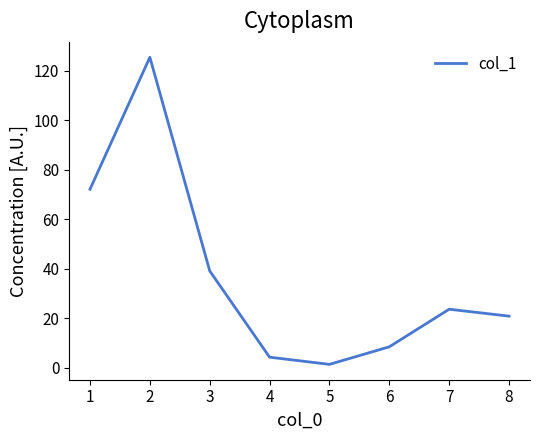

Where is the first local maximum?

2